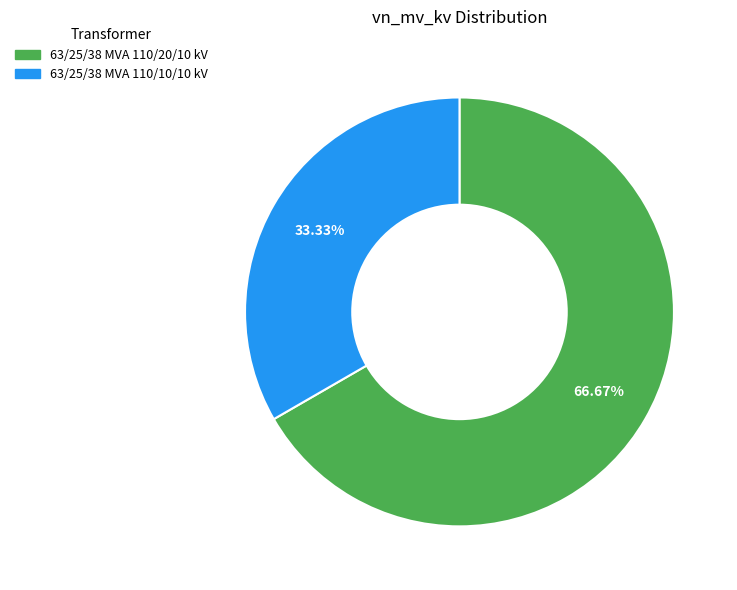

Do 63/25/38 MVA 110/20/10 kV and 63/25/38 MVA 110/10/10 kV together represent more than half of the pie?

Yes